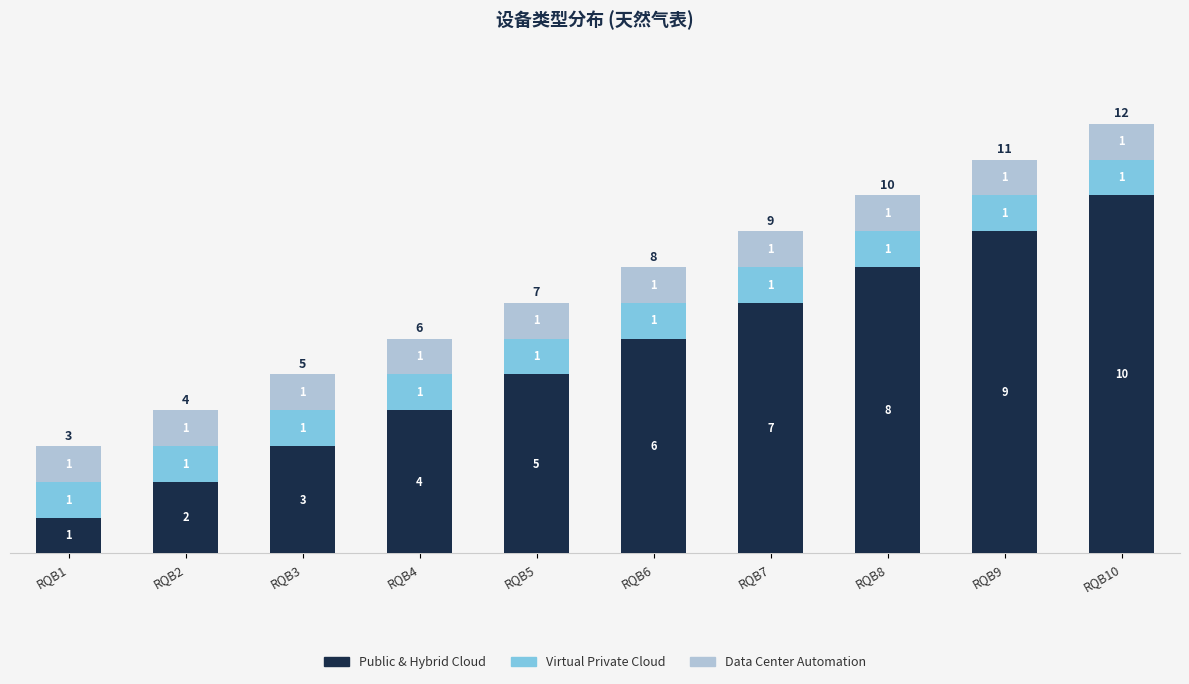

True or false: Public & Hybrid Cloud has a value of 3 at RQB3.

True